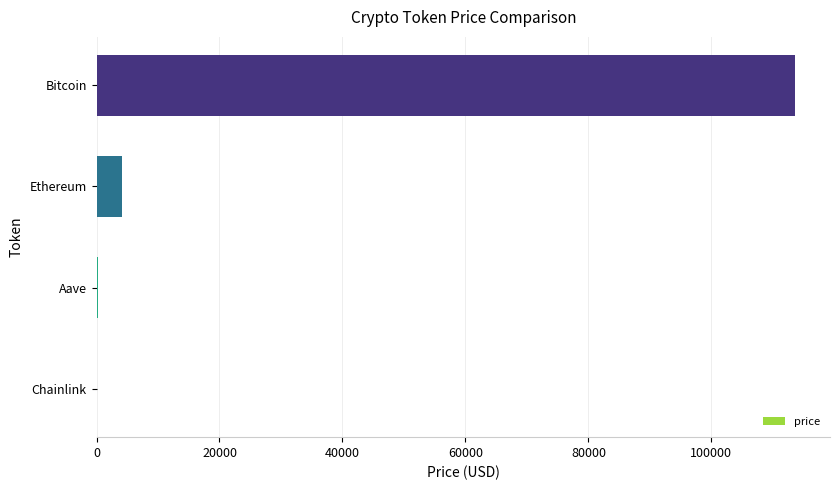

True or false: the data shows 4174.1 at Ethereum.

True